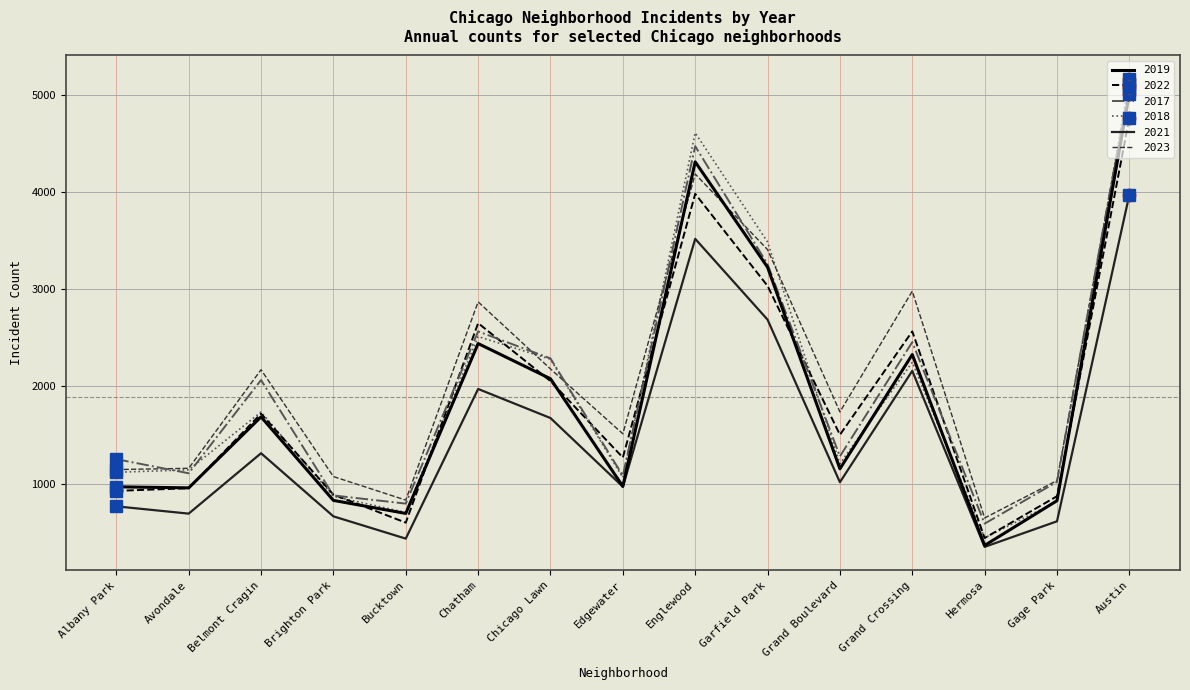

What is the minimum value for 2022?

441